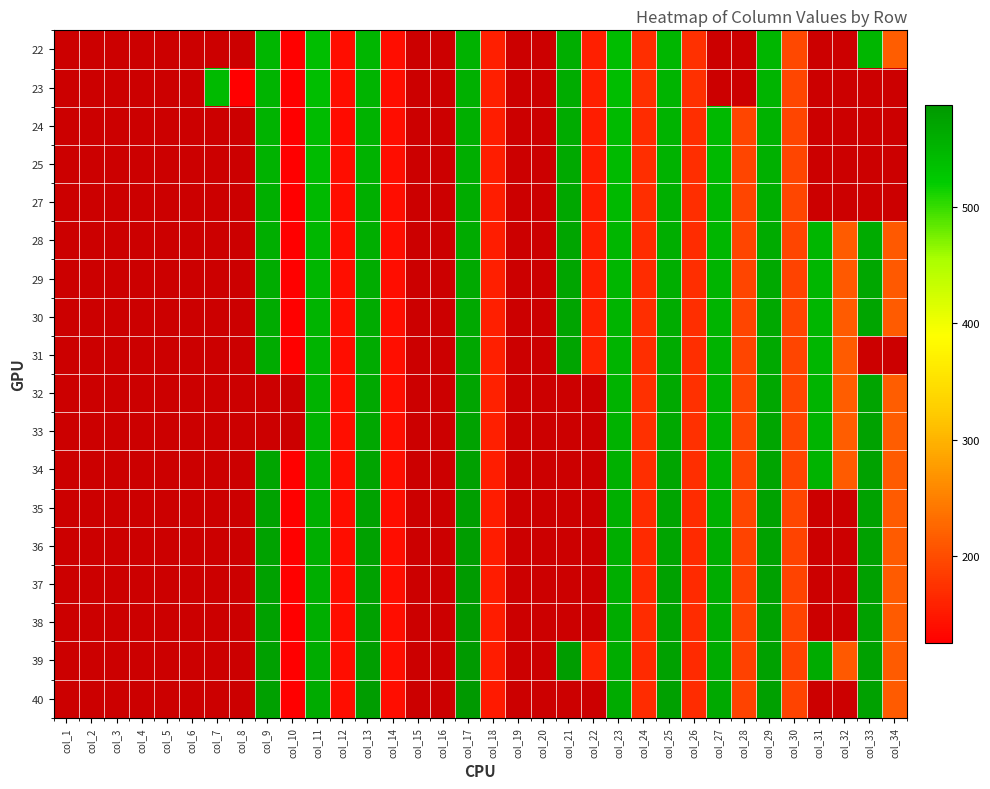

The 40 series shows 146.5 at col_27. True or false?

False